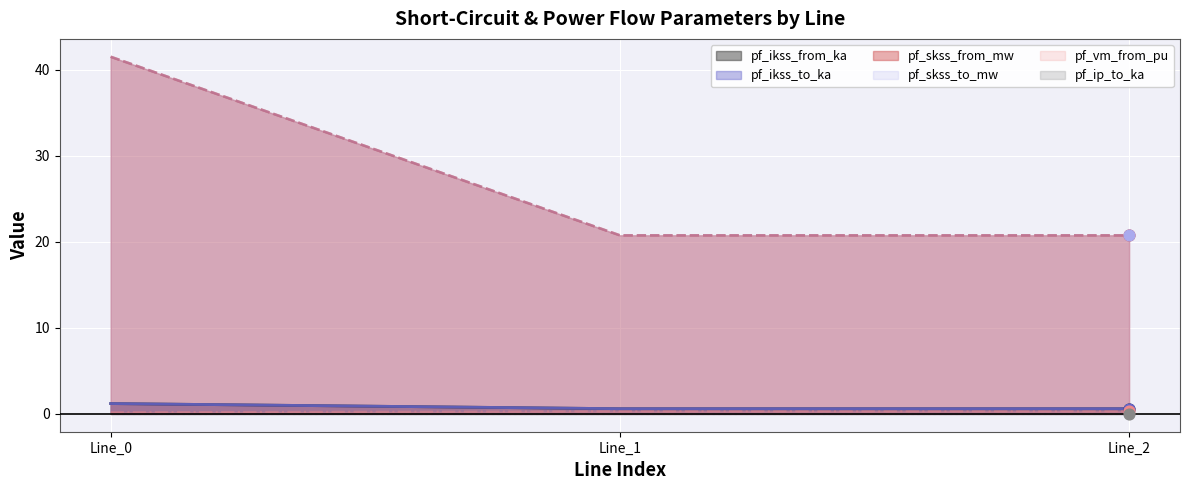

Which series contains the lowest Y value?

pf_vm_from_pu